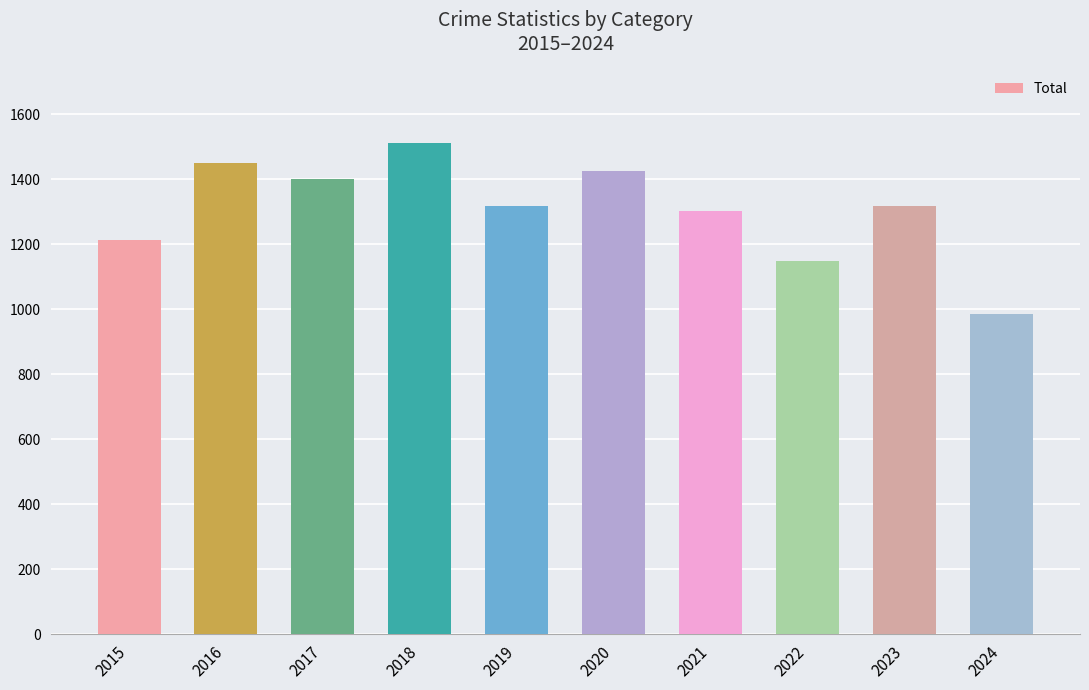

How many categories are shown in the chart?

10